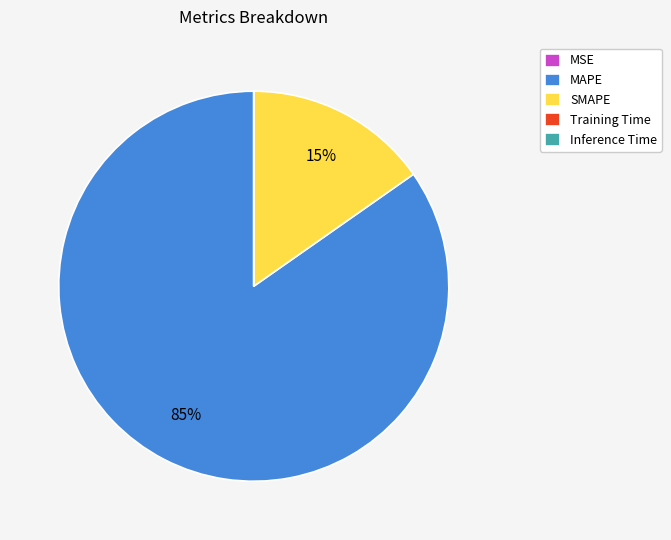

Does any single category account for the majority?

Yes